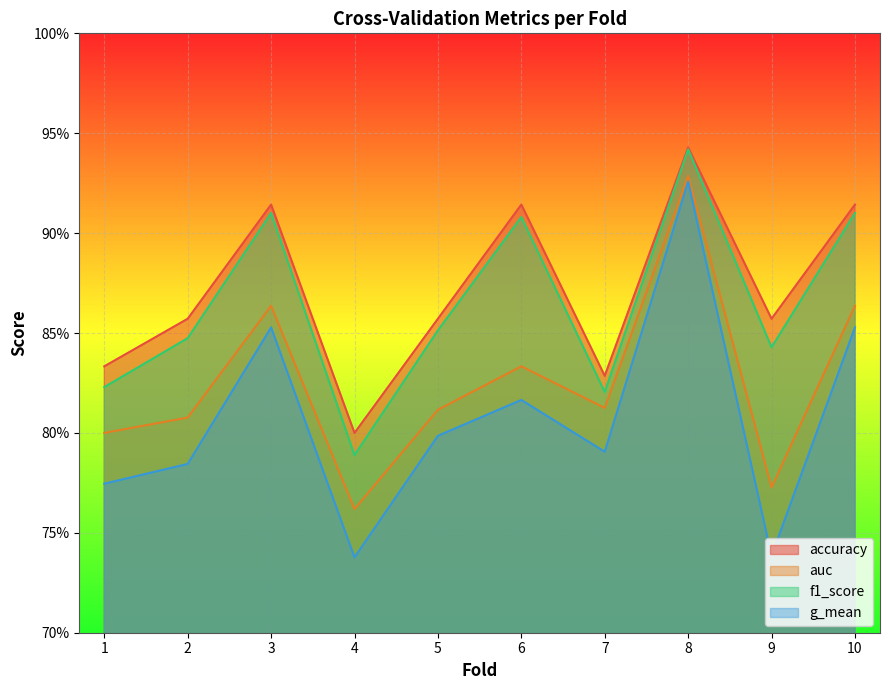

Which series changed the most between 2 and 6?

f1_score